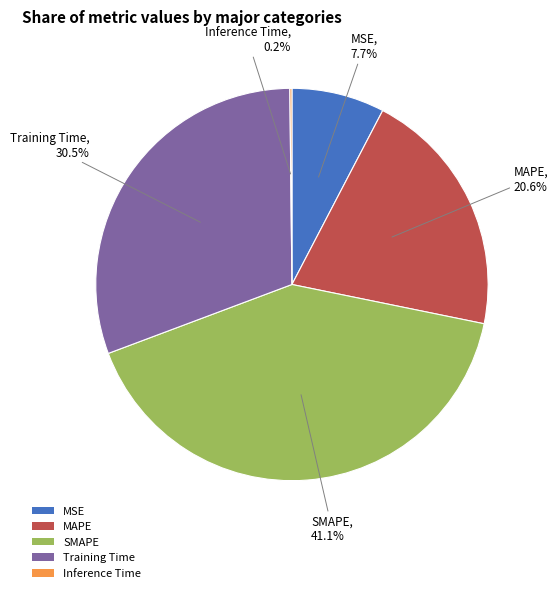

What is the largest slice in the pie chart?

SMAPE